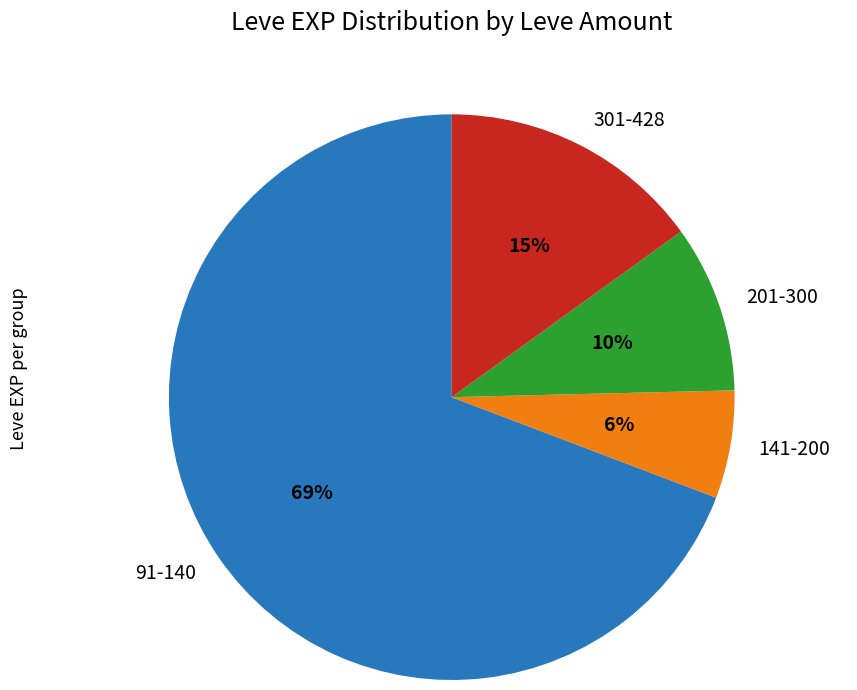

True or false: 301-428 accounts for 15% of the total.

True